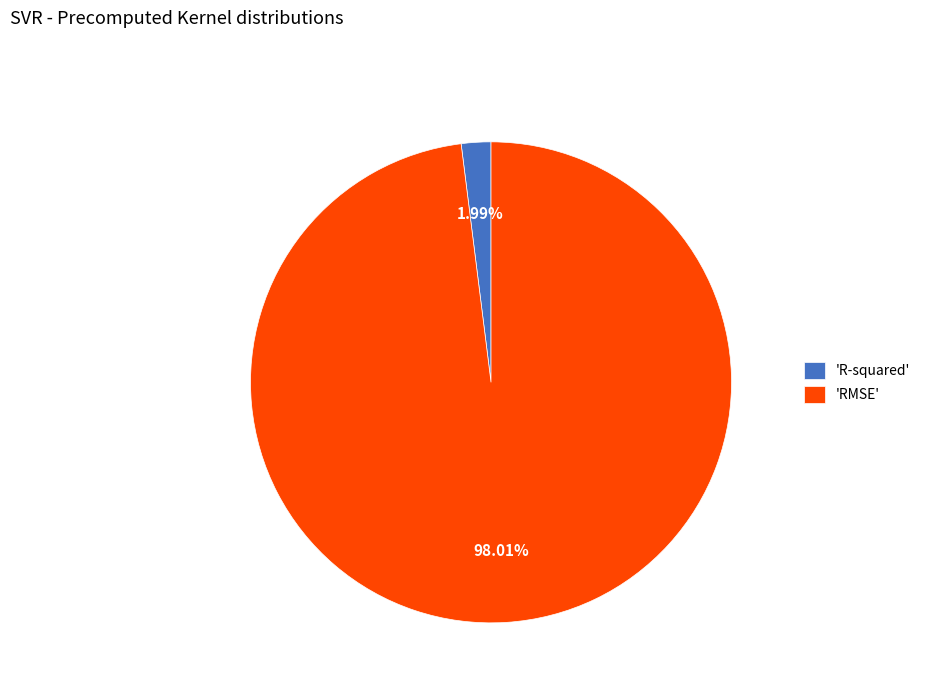

To the nearest percent, what is the average slice percentage?

50%